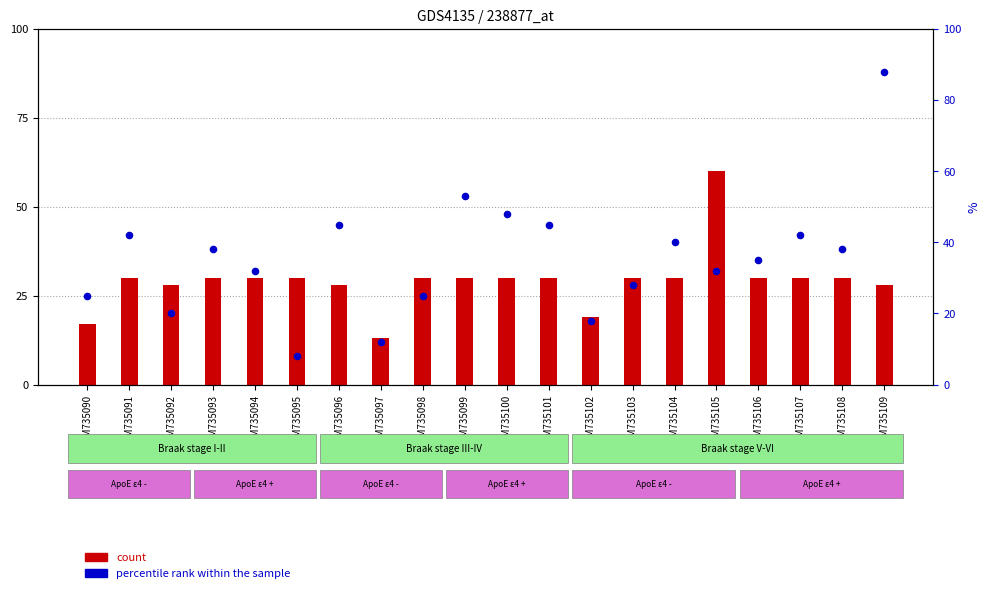

At which category is the sum across all series the highest?

GSM735109